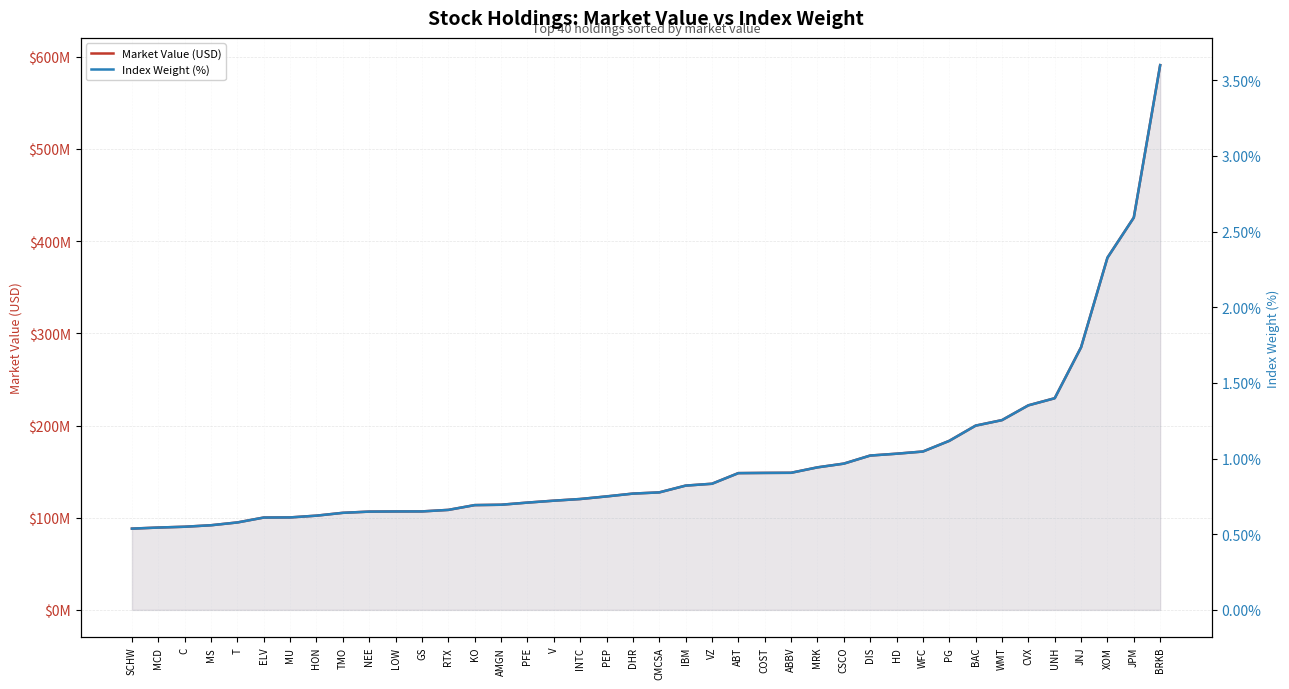

What is the label of the 19th point from the left?

PEP